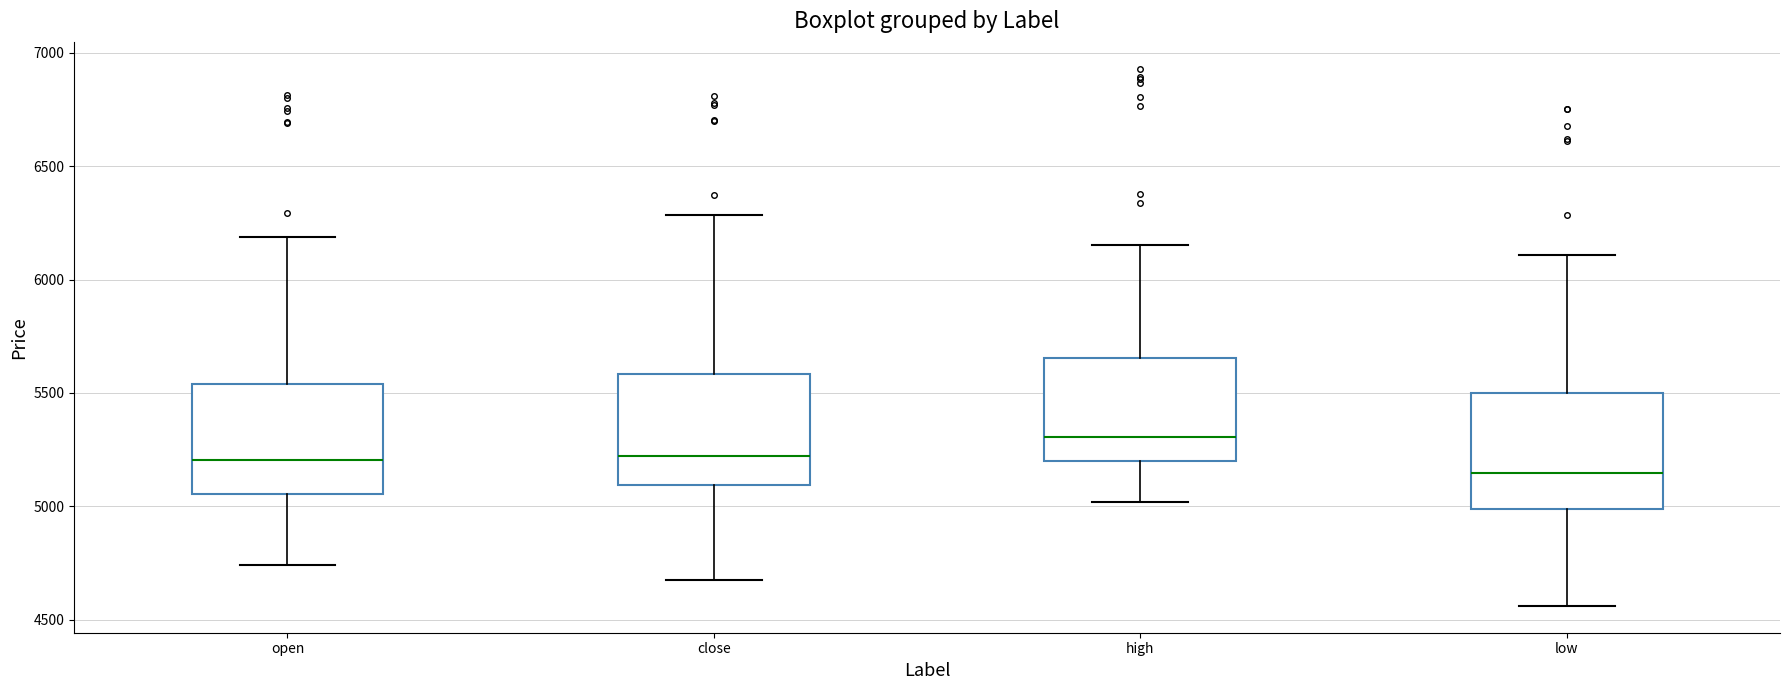

Reading left to right, read every box against the y-axis: the position of its median line, the range the box covers, and the ends of its whiskers. The values are not printed on the chart, so give them approximately, as read against the axis.

open: median 5200, box 5050 to 5550, whiskers 4750 to 6200
close: median 5200, box 5100 to 5600, whiskers 4650 to 6300
high: median 5300, box 5200 to 5650, whiskers 5000 to 6150
low: median 5150, box 5000 to 5500, whiskers 4550 to 6100